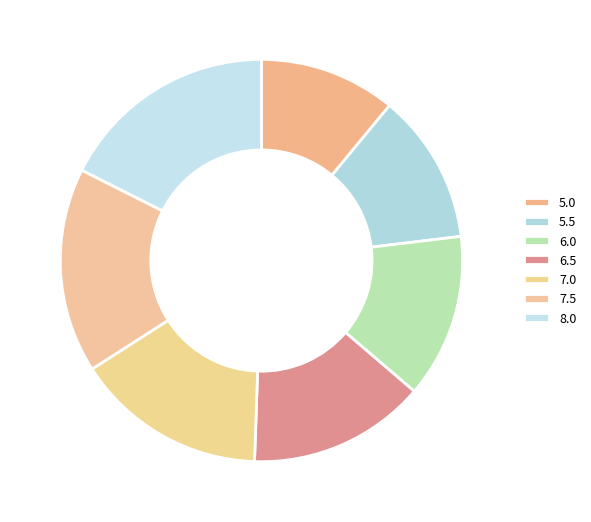

True or false: 7.5 accounts for 27% of the total.

False